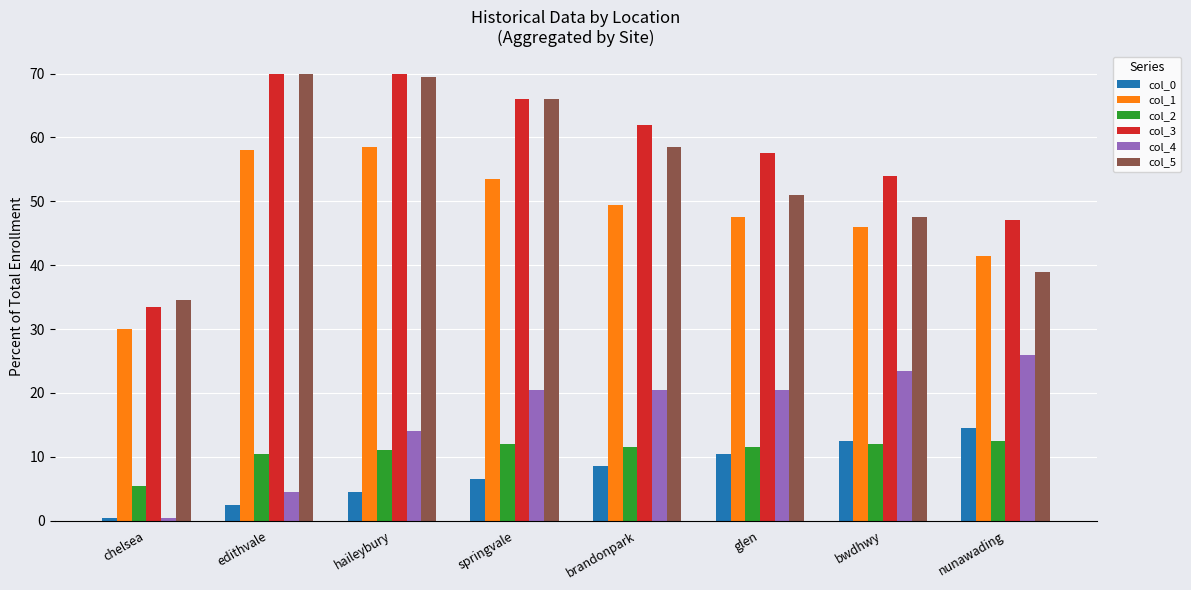

Reading right to left, extract all data points from this chart.

col_0: nunawading=14.5	bwdhwy=12.5	glen=10.5	brandonpark=8.5	springvale=6.5	haileybury=4.5	edithvale=2.5	chelsea=0.5
col_1: nunawading=41.5	bwdhwy=46.0	glen=47.5	brandonpark=49.5	springvale=53.5	haileybury=58.5	edithvale=58.0	chelsea=30.0
col_2: nunawading=12.5	bwdhwy=12.0	glen=11.5	brandonpark=11.5	springvale=12.0	haileybury=11.0	edithvale=10.5	chelsea=5.5
col_3: nunawading=47.0	bwdhwy=54.0	glen=57.5	brandonpark=62.0	springvale=66.0	haileybury=70.0	edithvale=70.0	chelsea=33.5
col_4: nunawading=26.0	bwdhwy=23.5	glen=20.5	brandonpark=20.5	springvale=20.5	haileybury=14.0	edithvale=4.5	chelsea=0.5
col_5: nunawading=39.0	bwdhwy=47.5	glen=51.0	brandonpark=58.5	springvale=66.0	haileybury=69.5	edithvale=70.0	chelsea=34.5